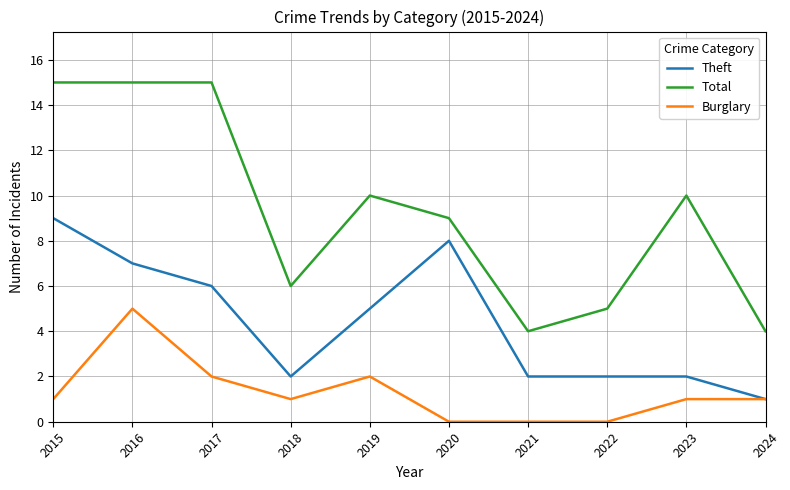

True or false: Theft and Total cross at least once.

False